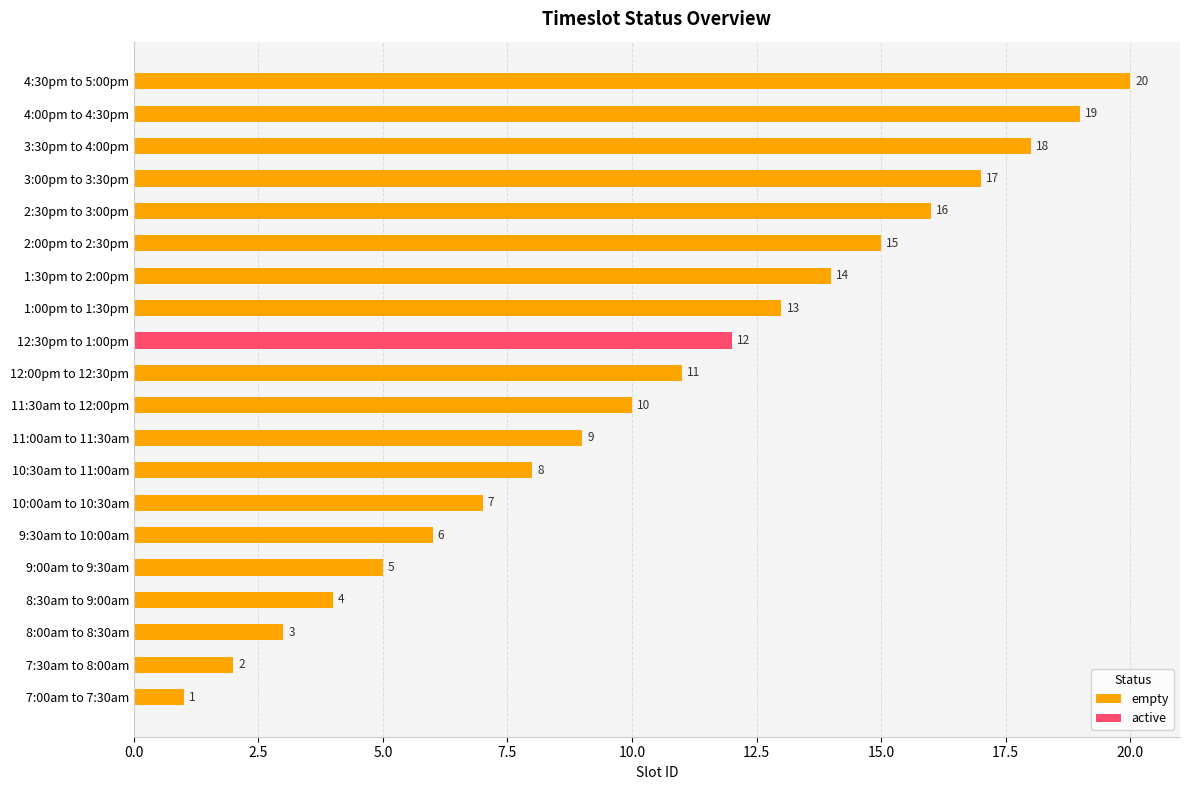

Is it true that empty equals 2 at 7:30am to 8:00am?

True